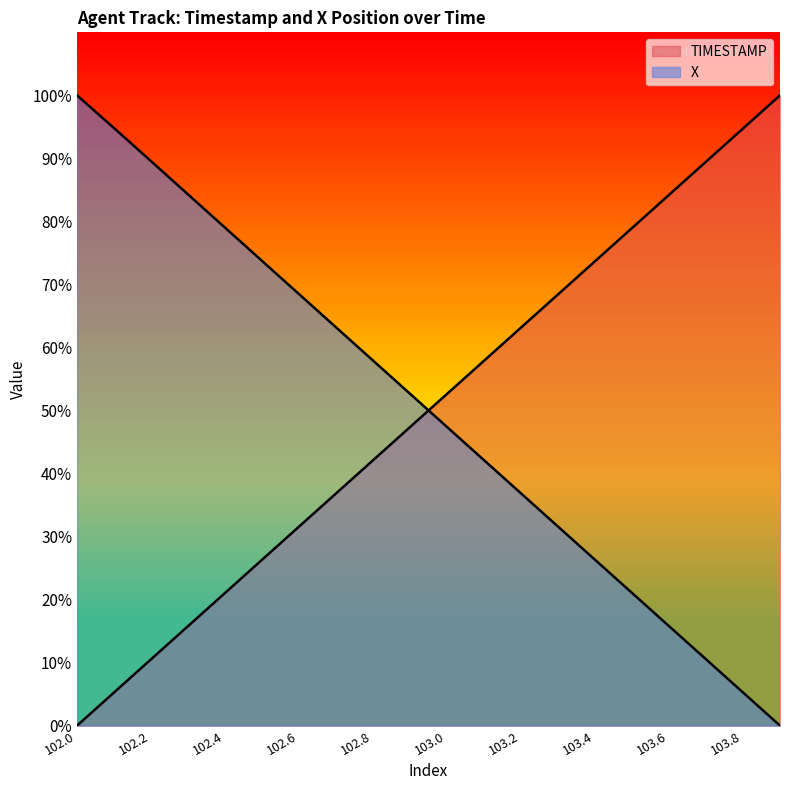

Is it true that TIMESTAMP equals 72.5 at 102.8?

False